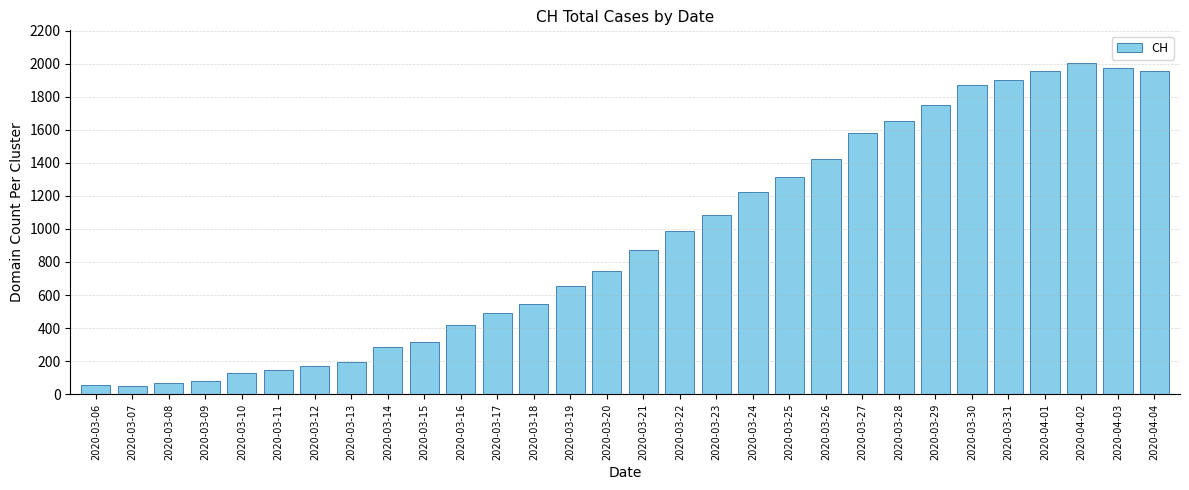

The value at 2020-03-28 is 1650. True or false?

True